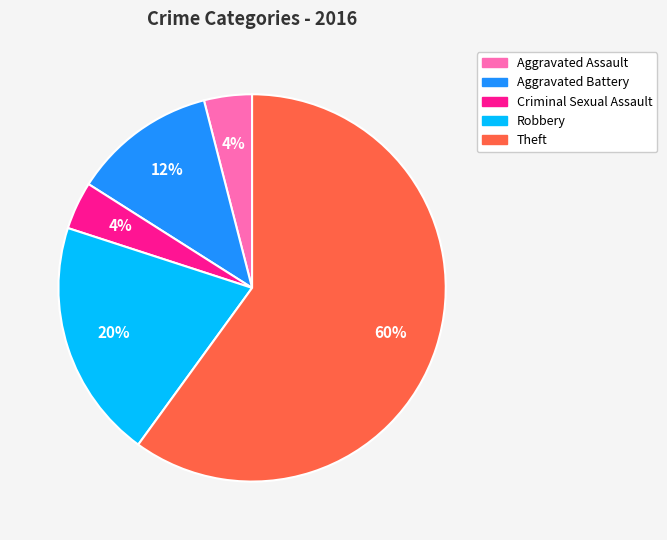

How many slices are in this pie chart?

5